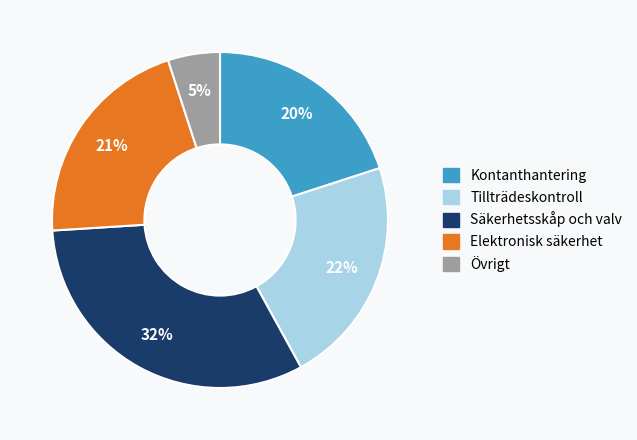

Is the sum of Säkerhetsskåp och valv and Tillträdeskontroll greater than half?

Yes